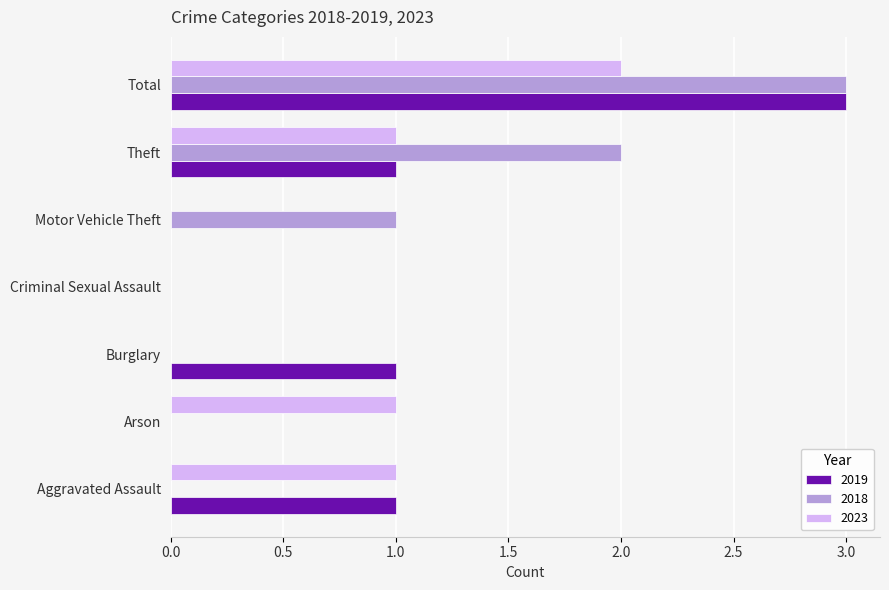

Read the 2023 value at Theft.

1